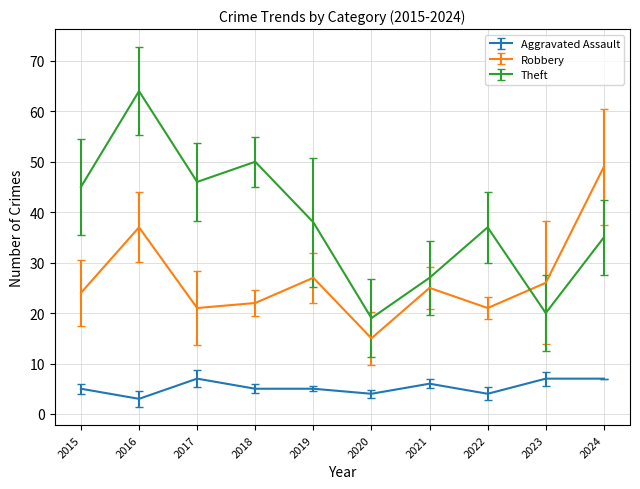

Does the chart have visible grid lines?

Yes